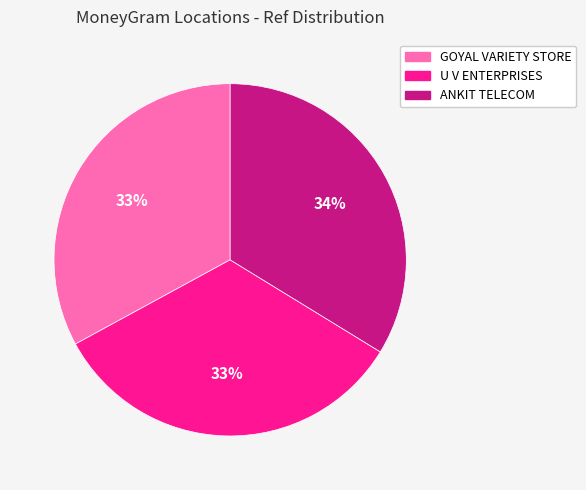

Does ANKIT TELECOM represent more than half of the total?

No